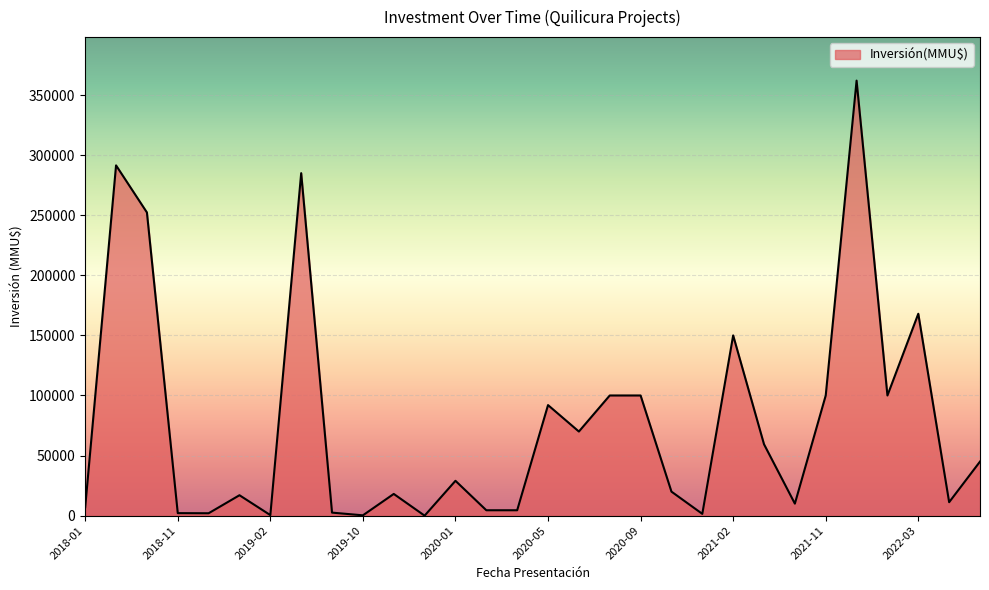

What is the greatest value displayed?

362000